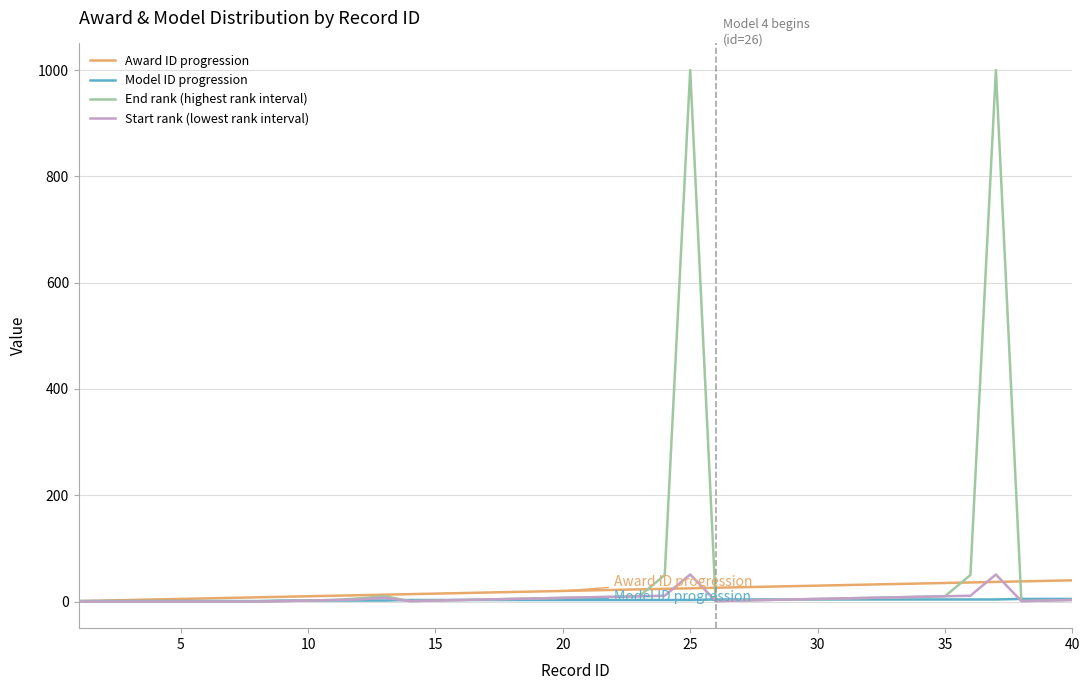

Which series has the widest spread of values?

End rank (highest rank interval)